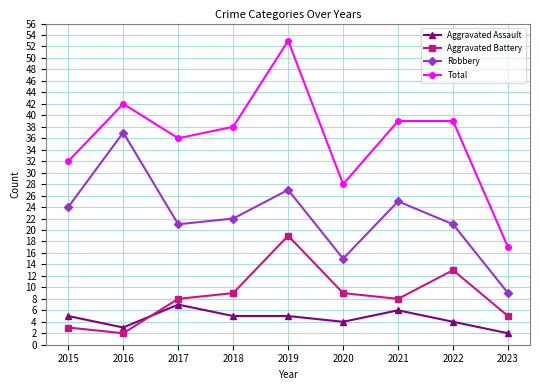

True or false: Aggravated Battery and Total intersect in this chart.

False